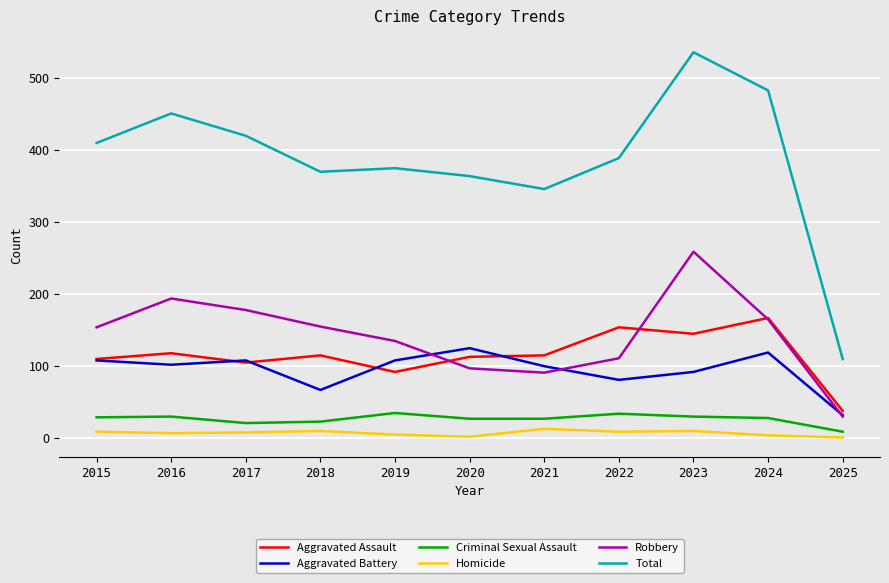

List the series in order of their peak value, highest first.

Total, Robbery, Aggravated Assault, Aggravated Battery, Criminal Sexual Assault, Homicide